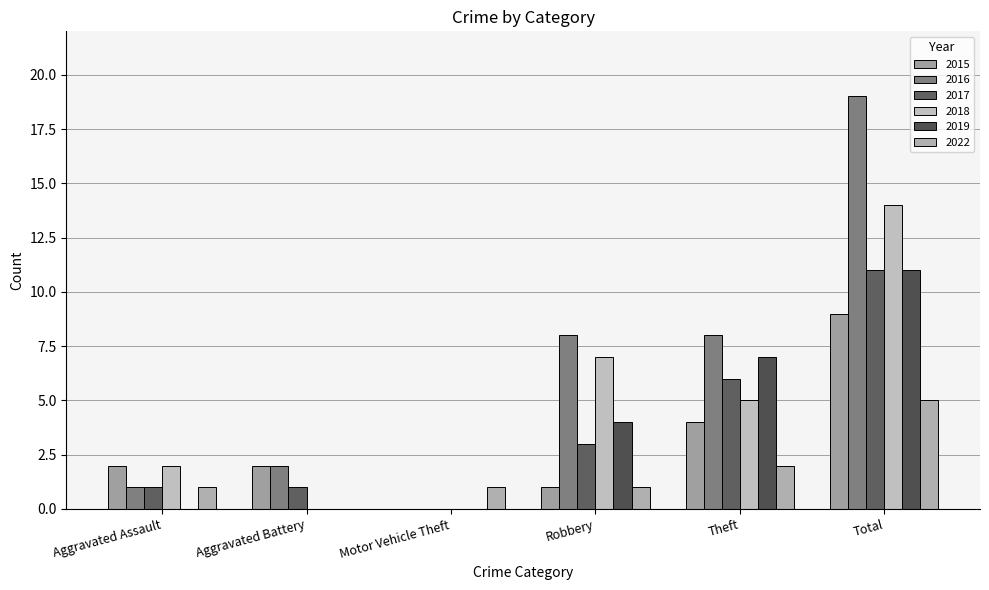

Which series has the widest spread of values?

2016